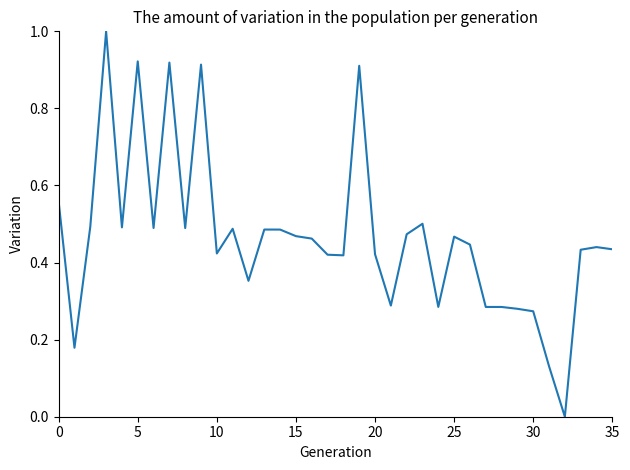

What is the sum of all values?

16.8